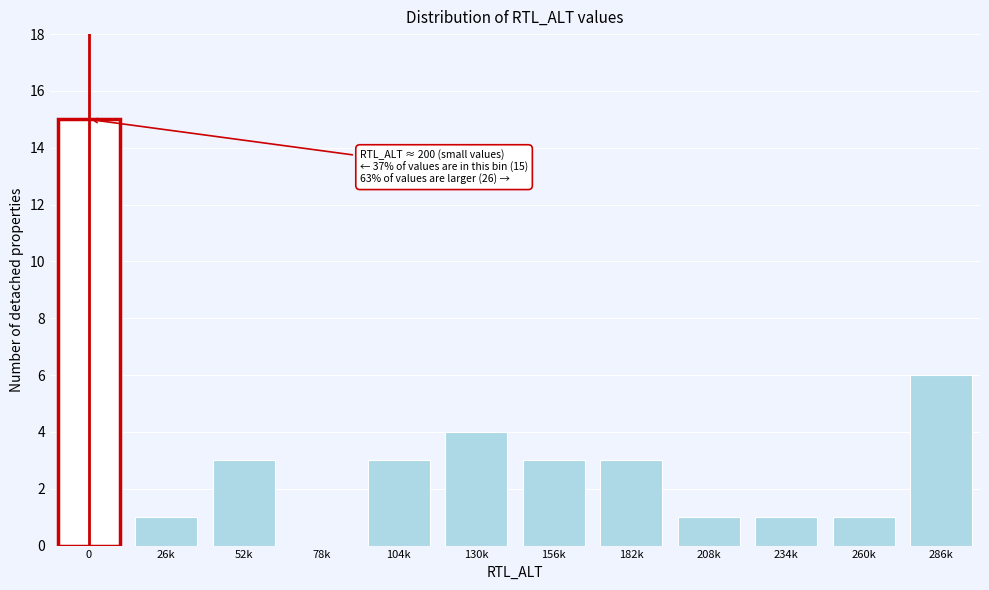

Reading left to right, list all the values displayed in this chart.

0=15	26k=1	52k=3	78k=0	104k=3	130k=4	156k=3	182k=3	208k=1	234k=1	260k=1	286k=6